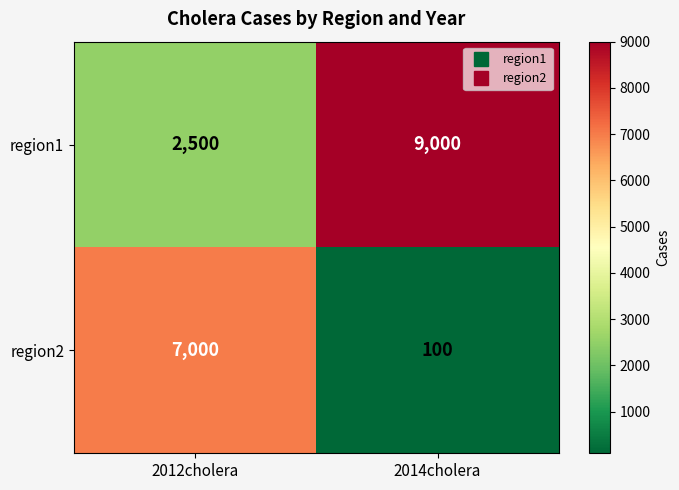

List the series in order of their overall mean, lowest first.

region2, region1